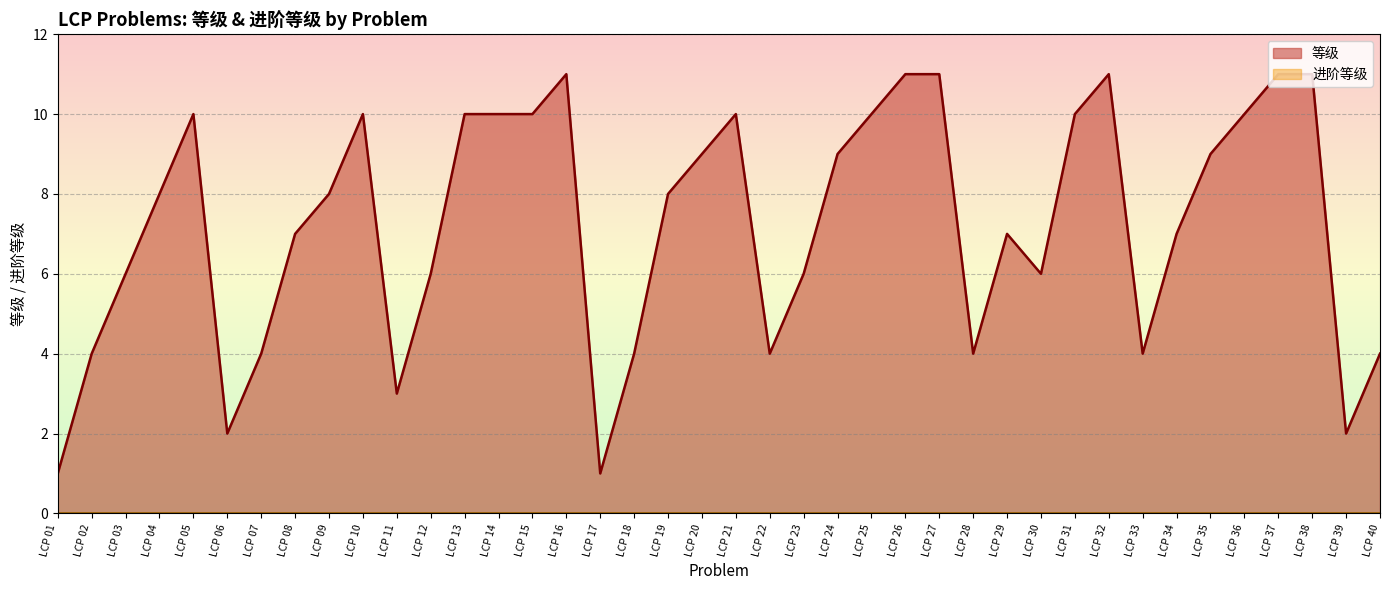

Reading left to right, transcribe all the data shown in this chart.

LCP 01=1	LCP 02=4	LCP 03=6	LCP 04=8	LCP 05=10	LCP 06=2	LCP 07=4	LCP 08=7	LCP 09=8	LCP 10=10	LCP 11=3	LCP 12=6	LCP 13=10	LCP 14=10	LCP 15=10	LCP 16=11	LCP 17=1	LCP 18=4	LCP 19=8	LCP 20=9	LCP 21=10	LCP 22=4	LCP 23=6	LCP 24=9	LCP 25=10	LCP 26=11	LCP 27=11	LCP 28=4	LCP 29=7	LCP 30=6	LCP 31=10	LCP 32=11	LCP 33=4	LCP 34=7	LCP 35=9	LCP 36=10	LCP 37=11	LCP 38=11	LCP 39=2	LCP 40=4